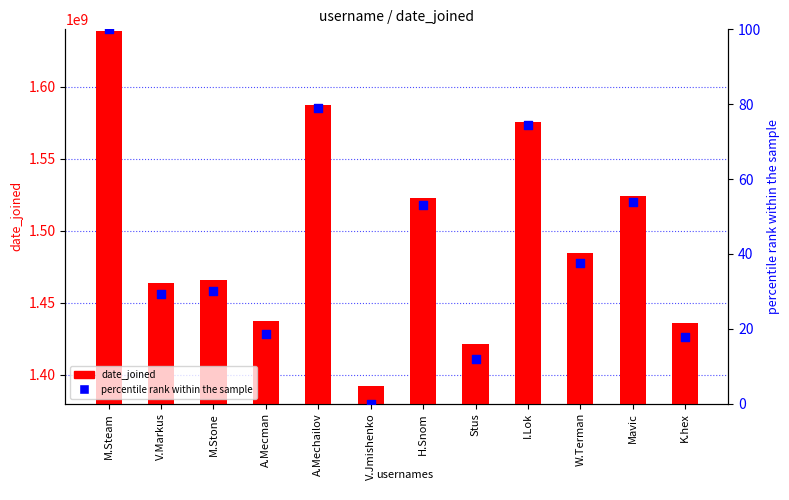

Which series contains the highest Y value?

date_joined